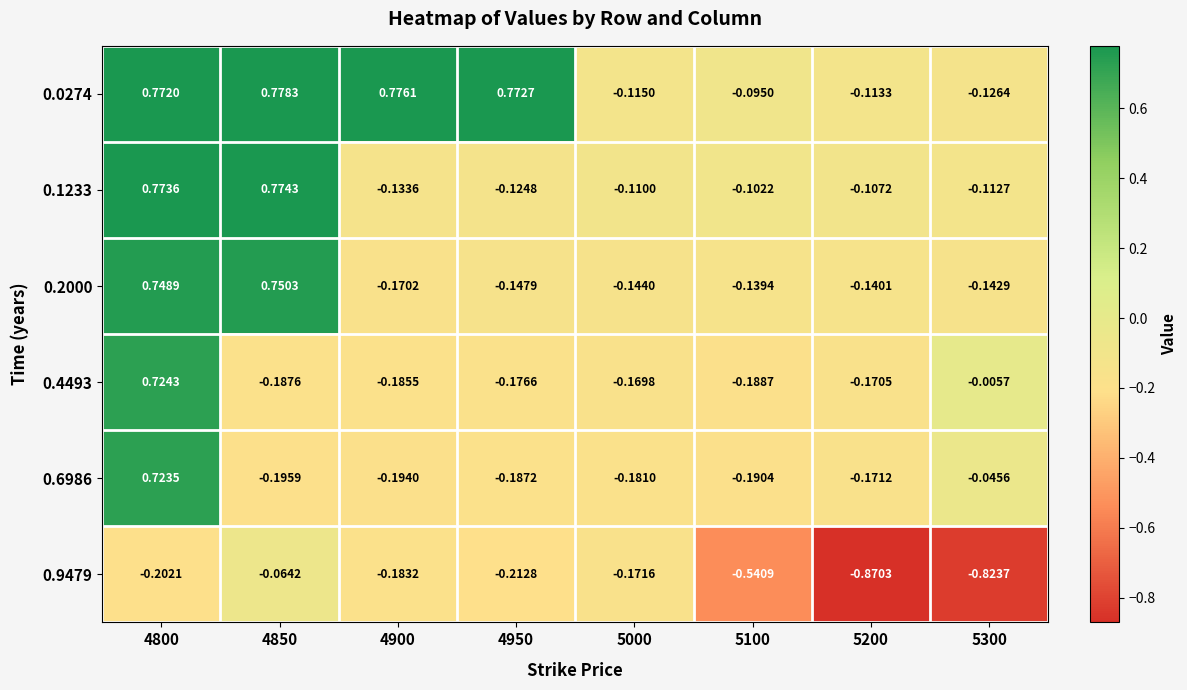

At which category does the chart reach its peak across all series?

4850